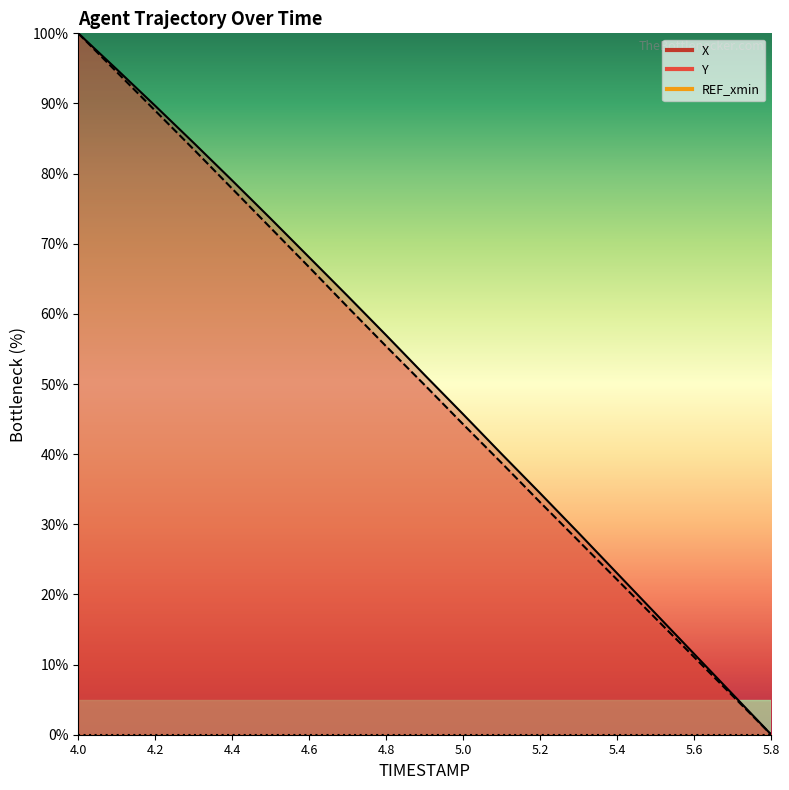

Is the value of X at 5.2 greater than the value of Y at 4.5?

No